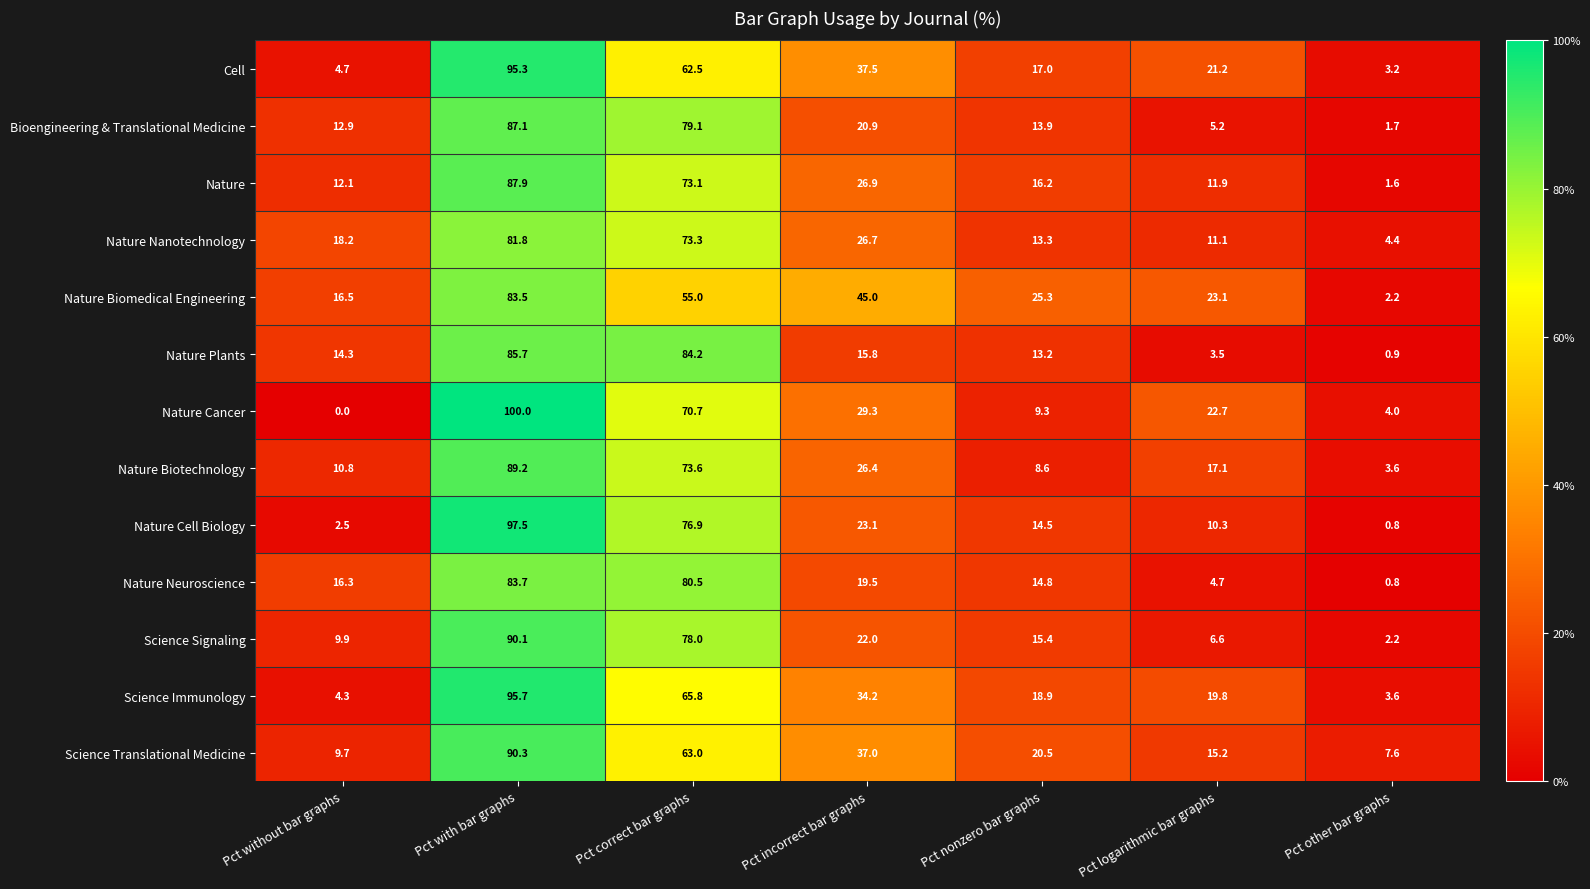

Where is Nature Neuroscience nearest to the value 42?

Pct incorrect bar graphs